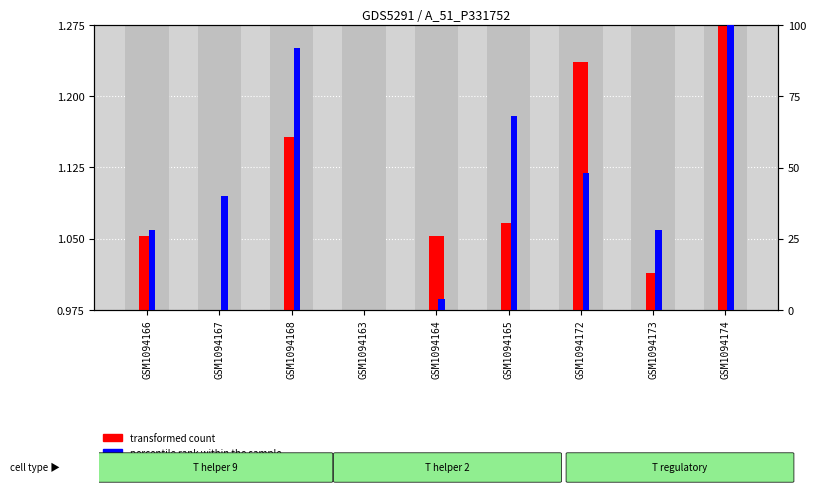

What is the sum of the percentile rank within the sample values at GSM1094166 and GSM1094168?

120.0